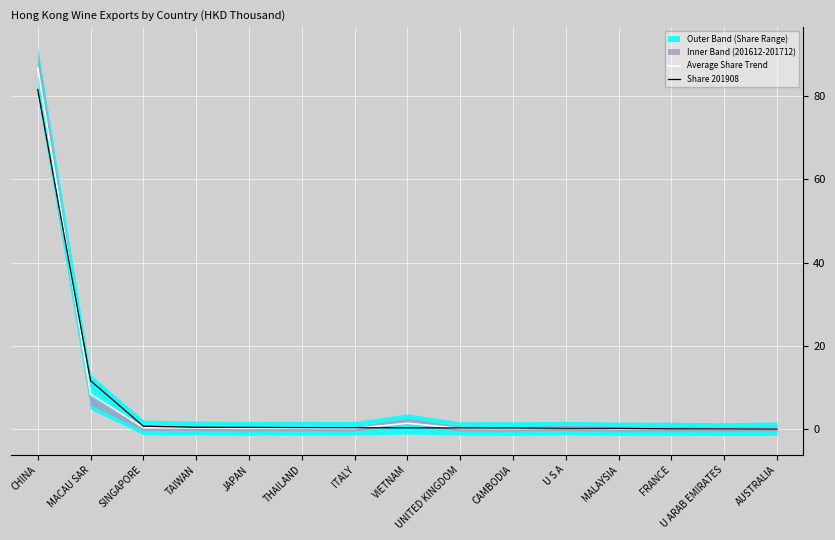

The value of Average Share Trend at U ARAB EMIRATES is 0.0. True or false?

True